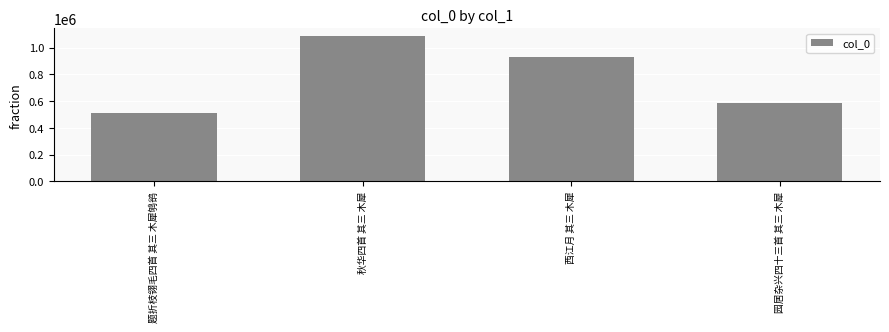

Where is the data nearest to the value 797836?

西江月 其三 木犀